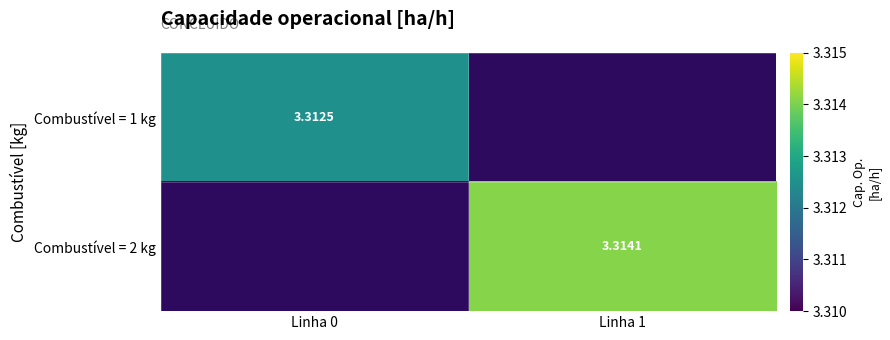

What is the smallest value displayed?

3.3